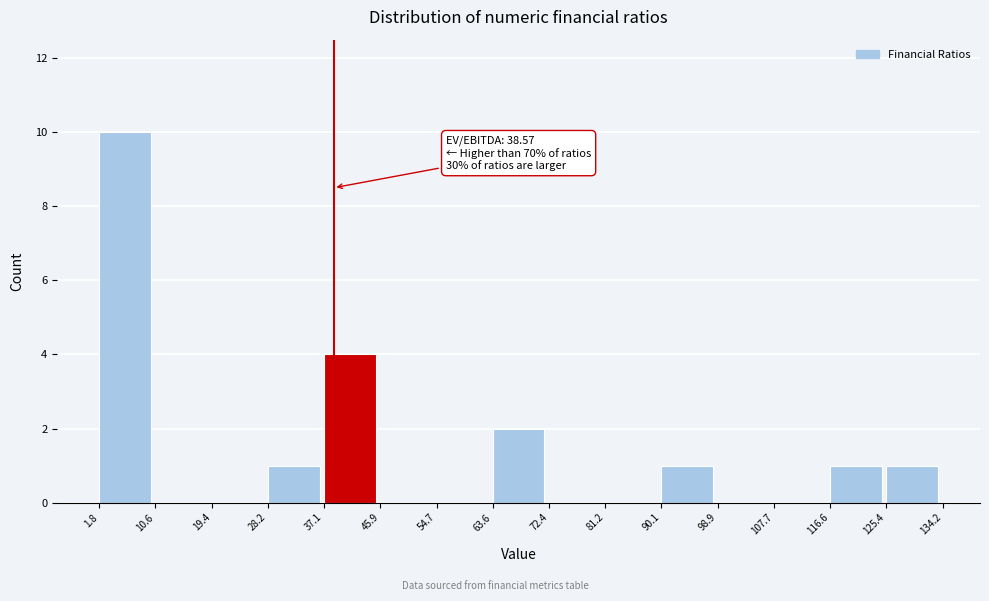

Which range on the x-axis has the tallest bar?

1.8 to 10.6